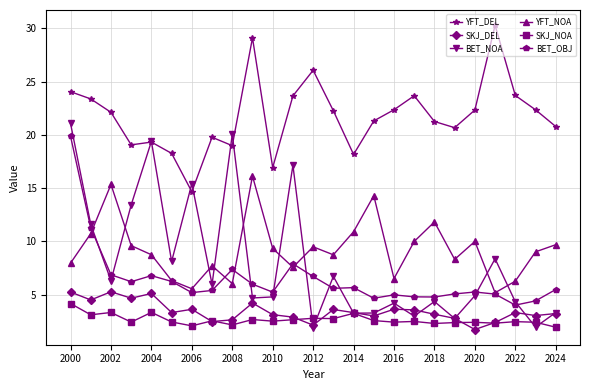

Which series has the largest range (max minus min)?

BET_NOA